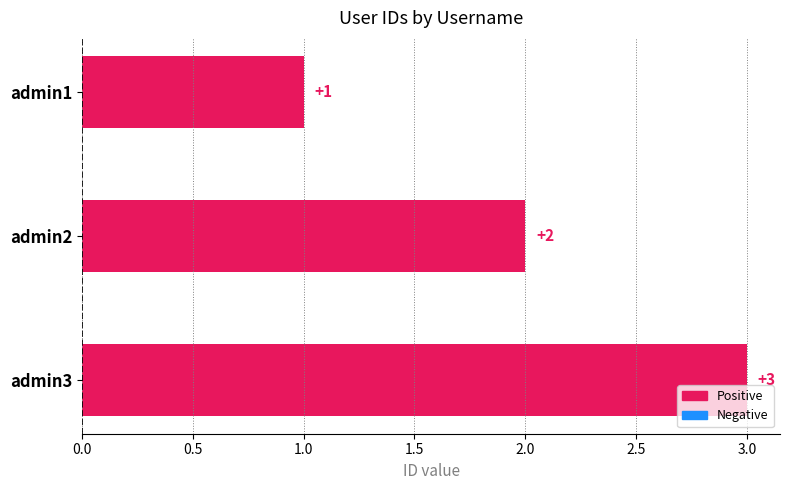

At which category does the chart reach its peak across all series?

admin3